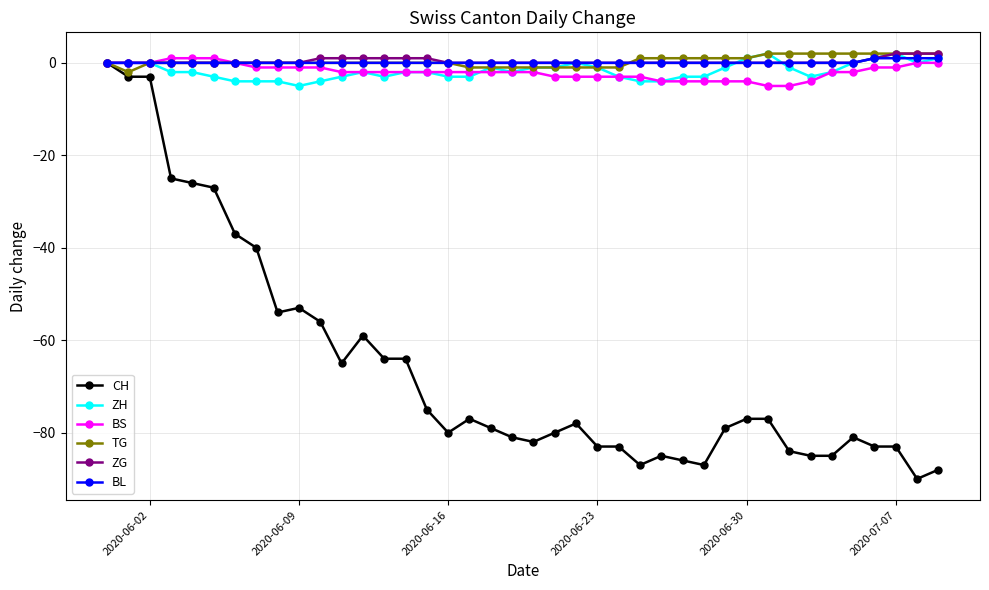

What is the minimum value for BS?

-5